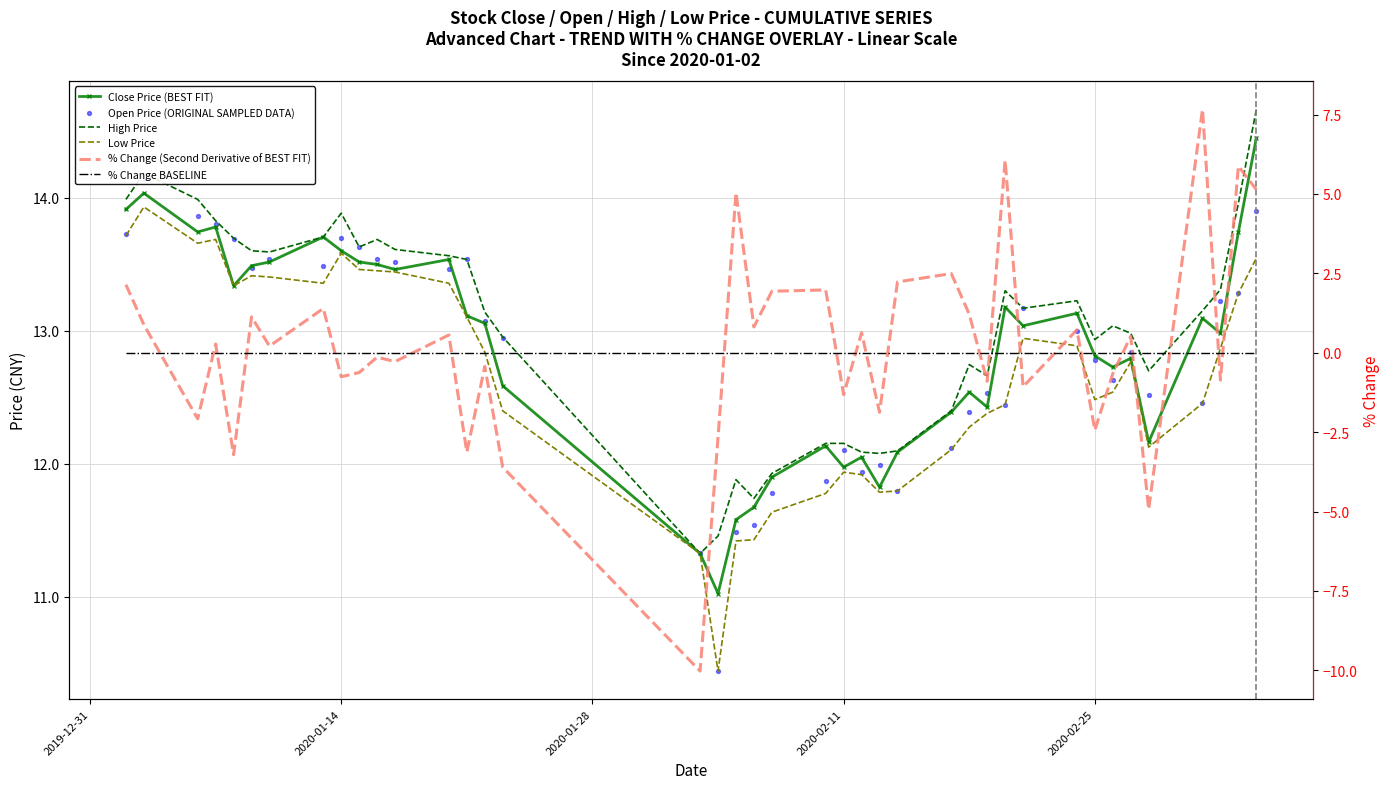

Which series has the widest spread of Y values?

% Change (Second Derivative of BEST FIT)